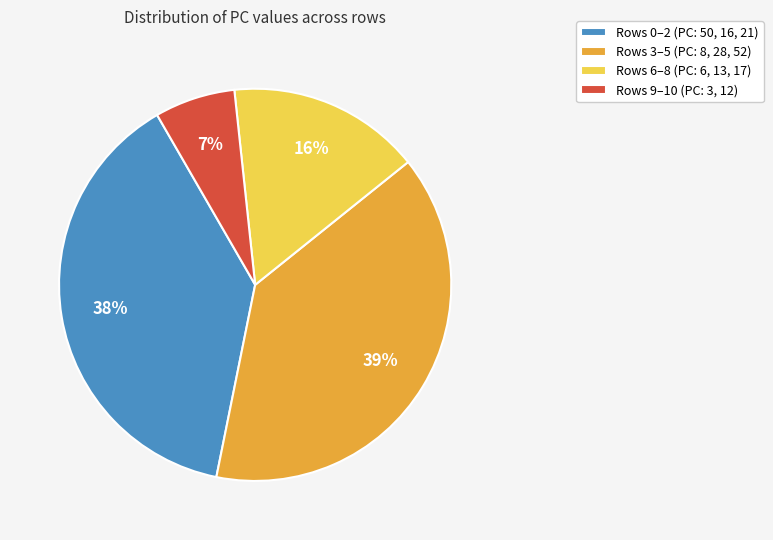

To the nearest percent, what is the difference between the largest and smallest slice percentages?

32%